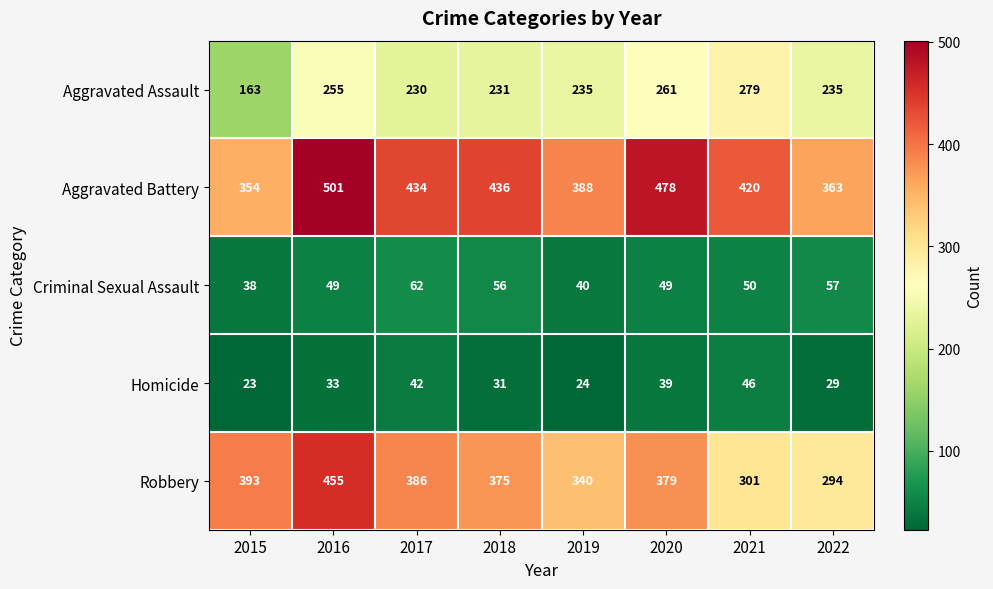

Between 2017 and 2020, which series saw the biggest shift?

Aggravated Battery